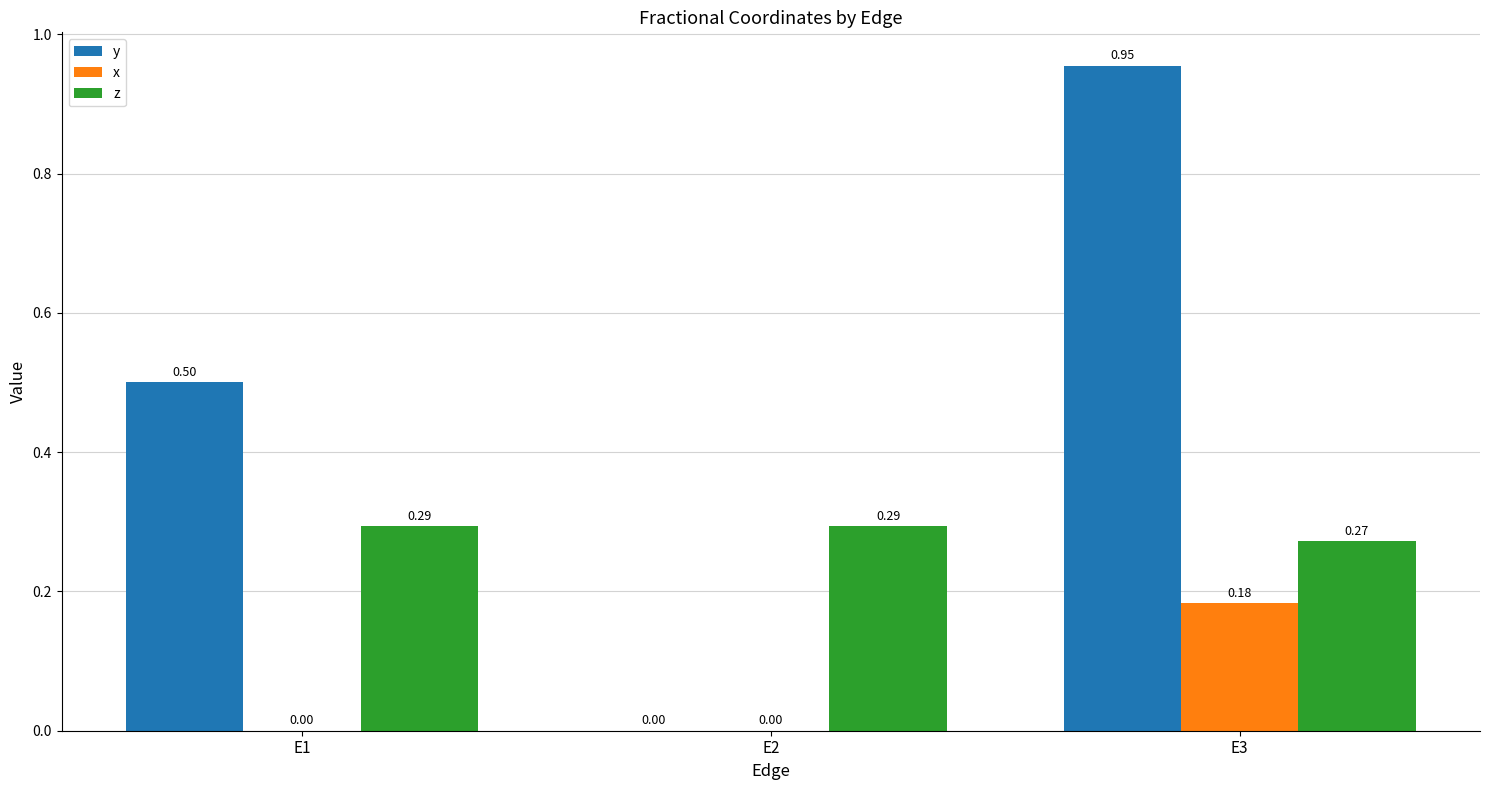

What is the sum of all z values?

0.9